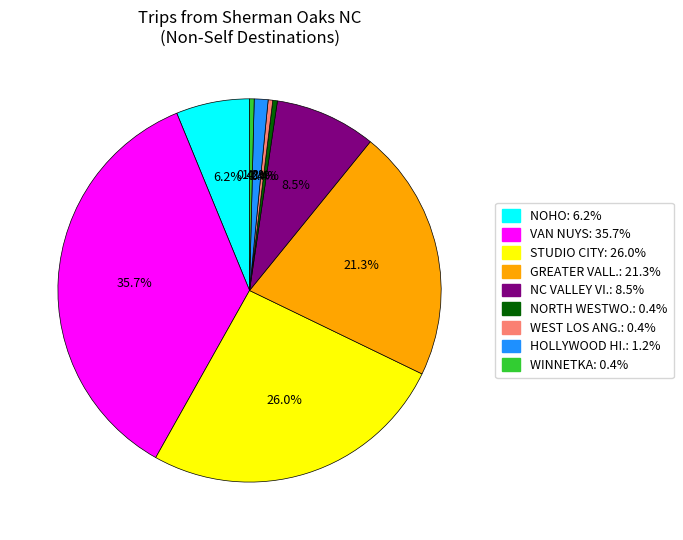

Is there any slice that represents more than half of the pie?

No